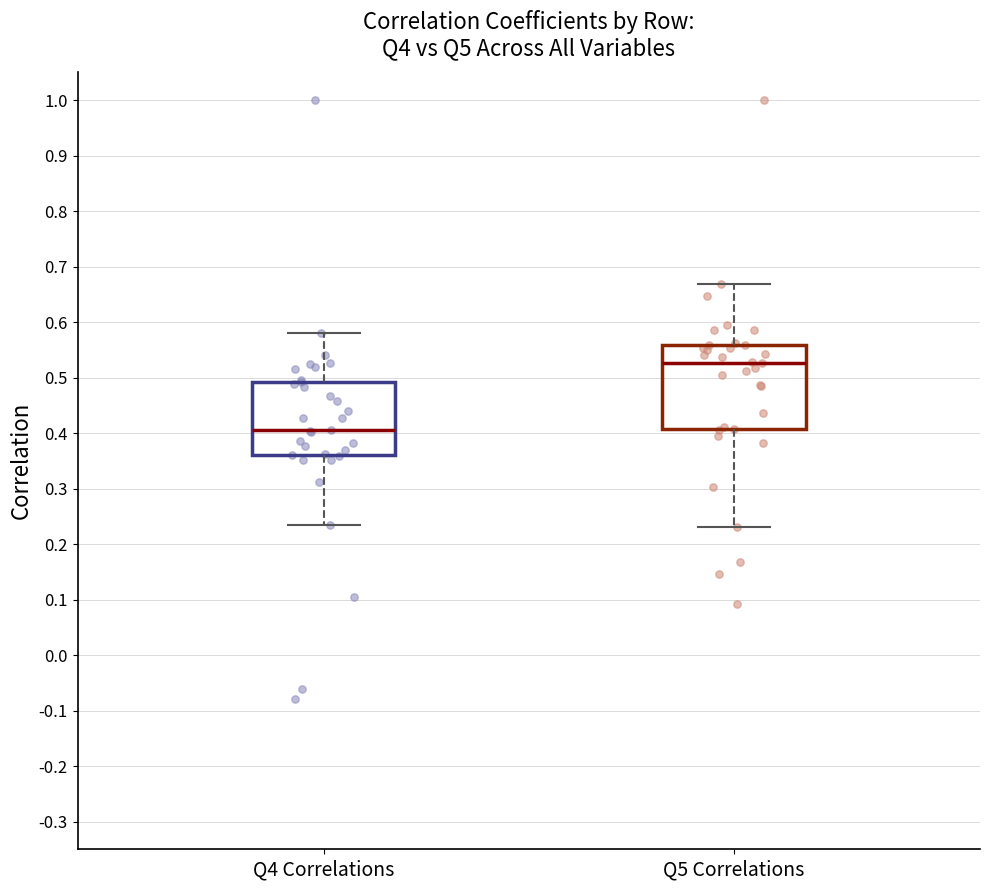

Where does the upper whisker of the box for Q4 Correlations end on the y-axis? The values are not printed on the chart, so give them approximately, as read against the axis.

0.58